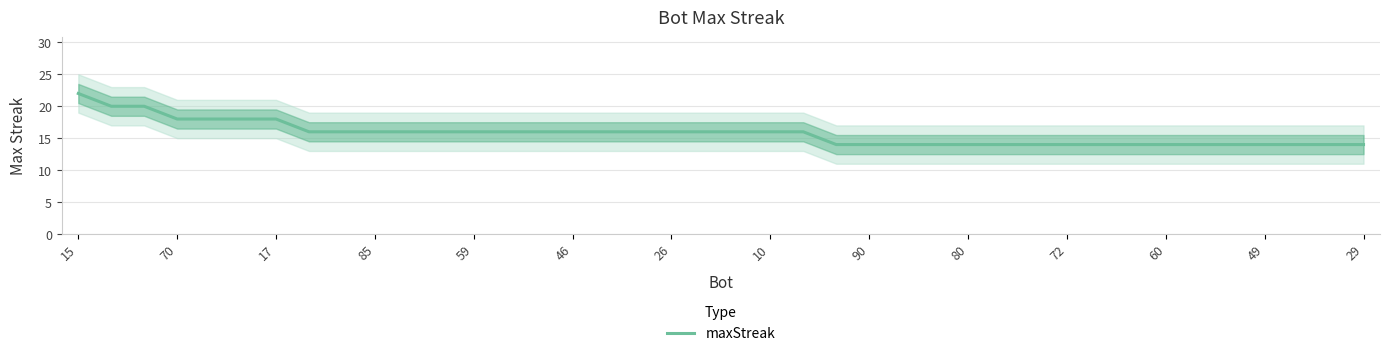

Where does the data first go above 16?

15